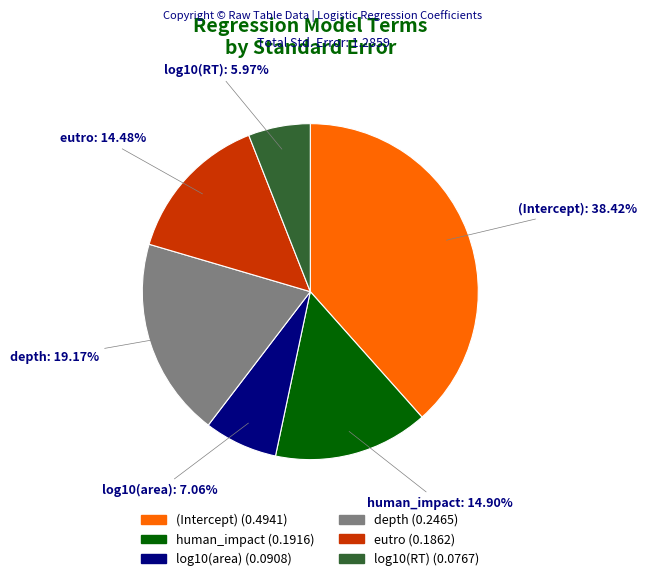

What is the smallest slice in the pie chart?

log10(RT)